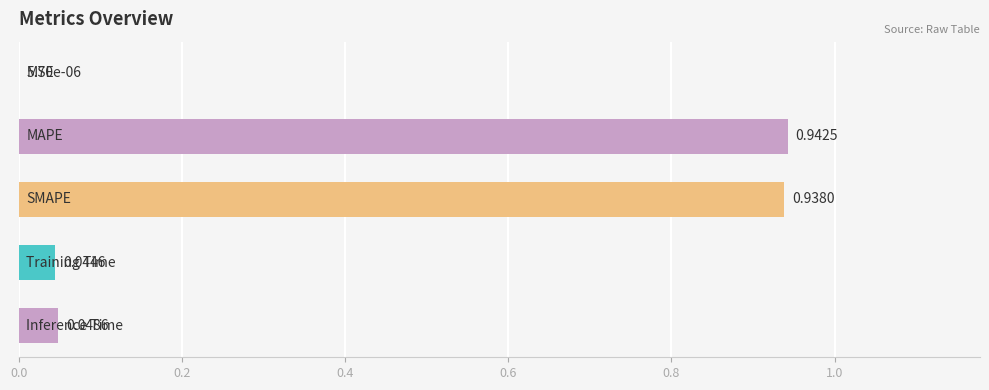

What is the sum of all values?

2.0